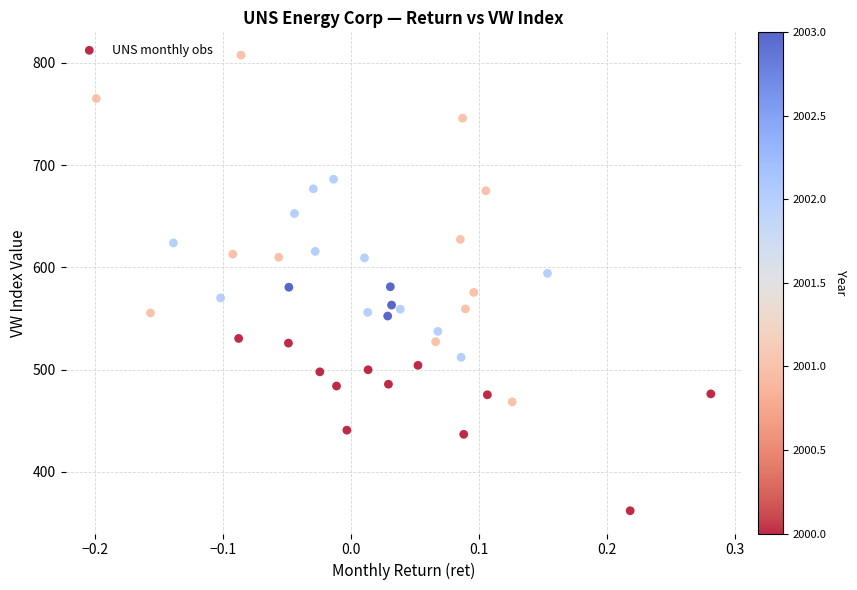

What is the range of X values (max minus min)?

0.5